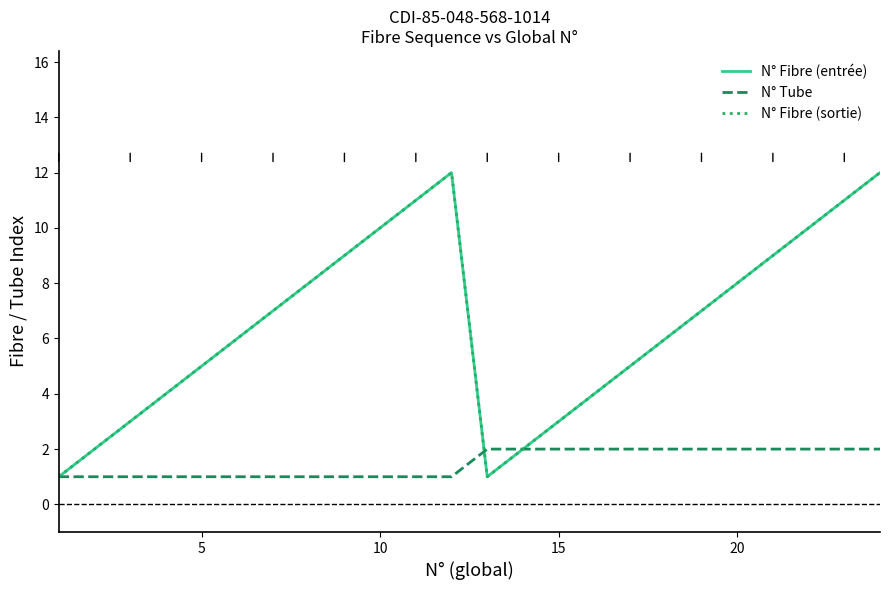

Does the chart display data point markers on the line(s)?

No